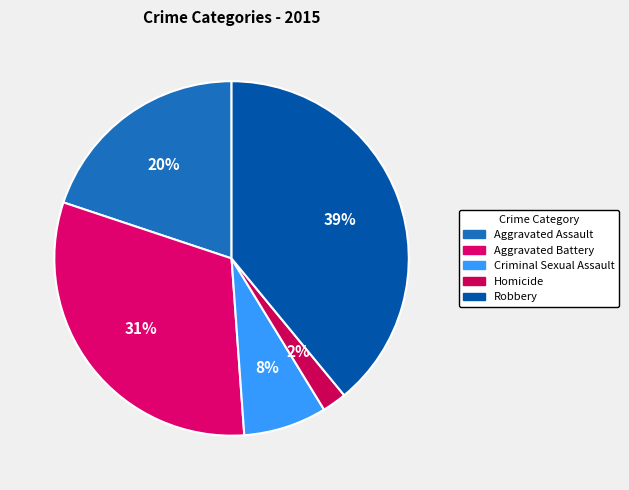

Rank the categories by value from lowest to highest.

Homicide, Criminal Sexual Assault, Aggravated Assault, Aggravated Battery, Robbery